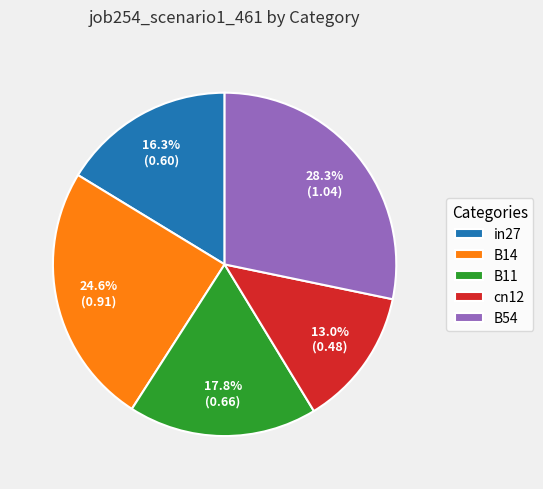

Count the number of slices in the pie.

5